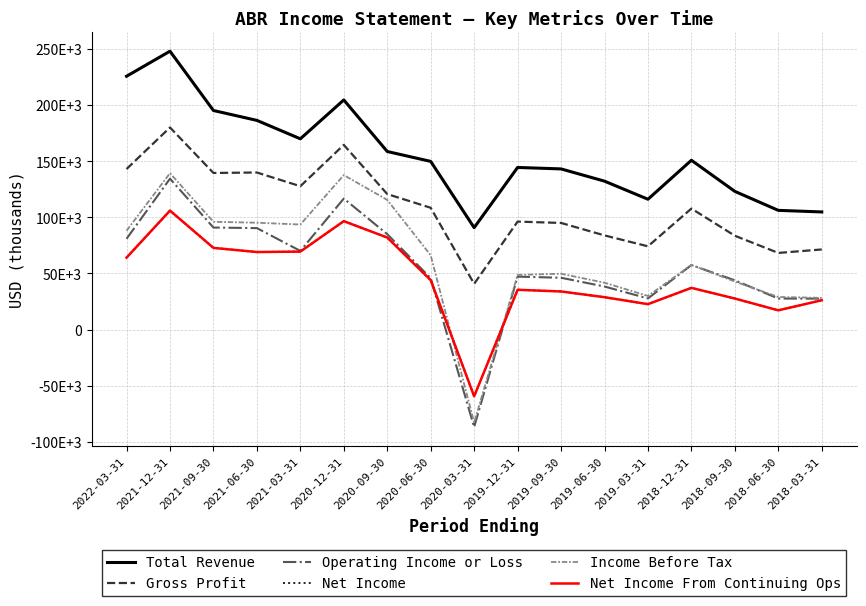

How many values in the Net Income series are below 37200?

8